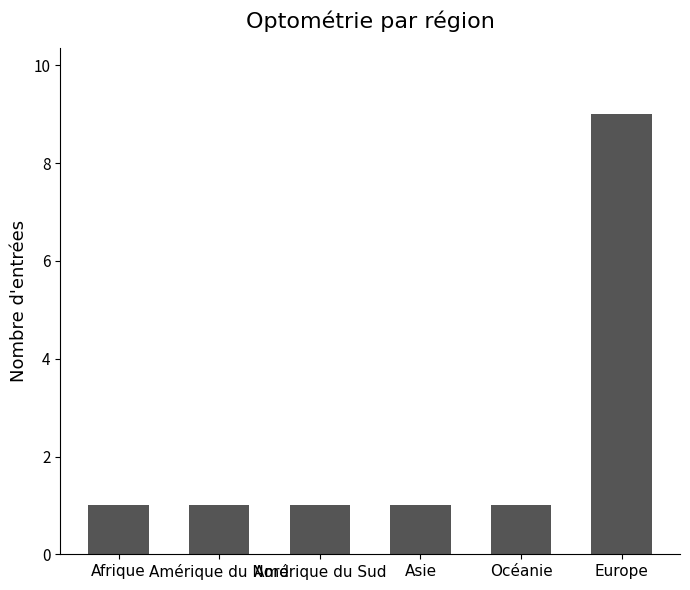

How many bars are there in total?

6